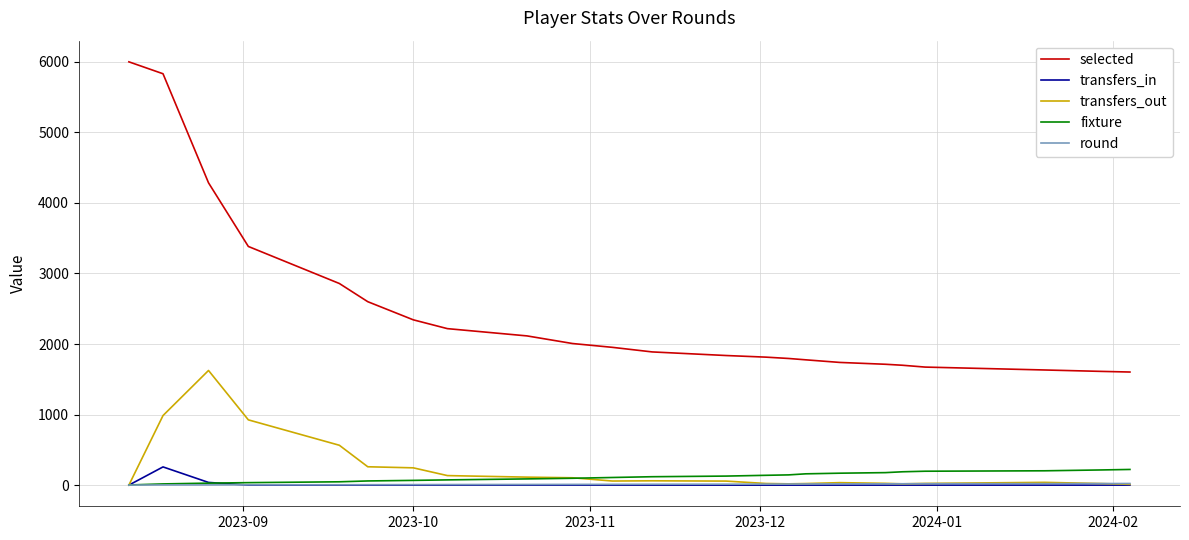

Is this an area chart (filled region under the line)?

No